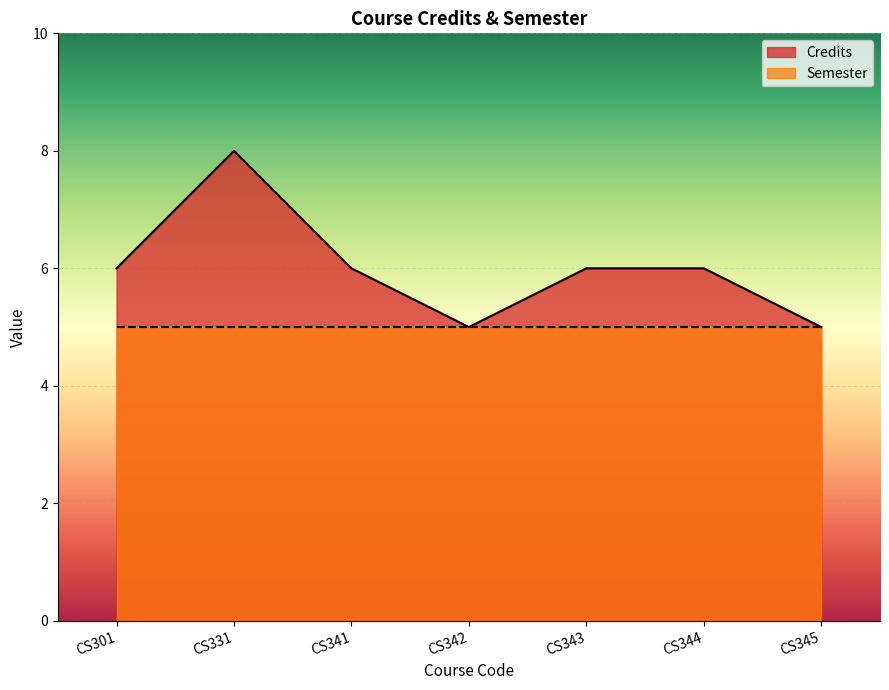

Reading left to right, list all the values displayed in this chart.

CS301=6	CS331=8	CS341=6	CS342=5	CS343=6	CS344=6	CS345=5